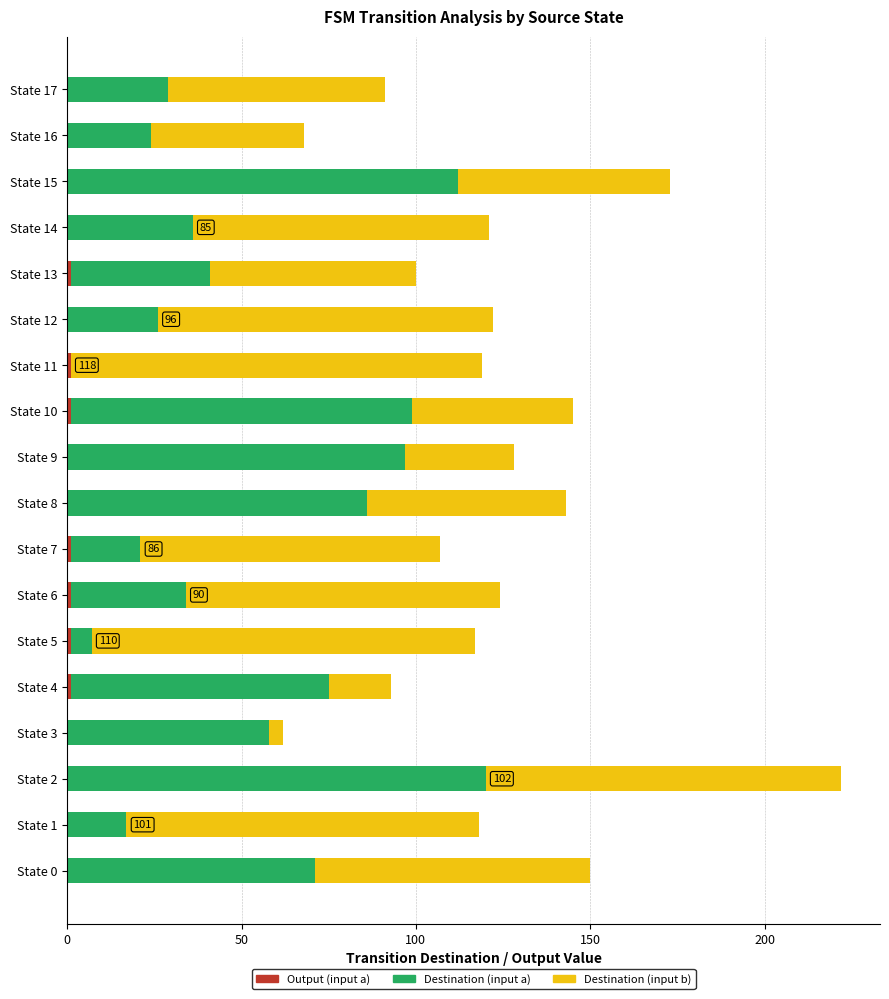

At which category is the sum across all series the highest?

State 2